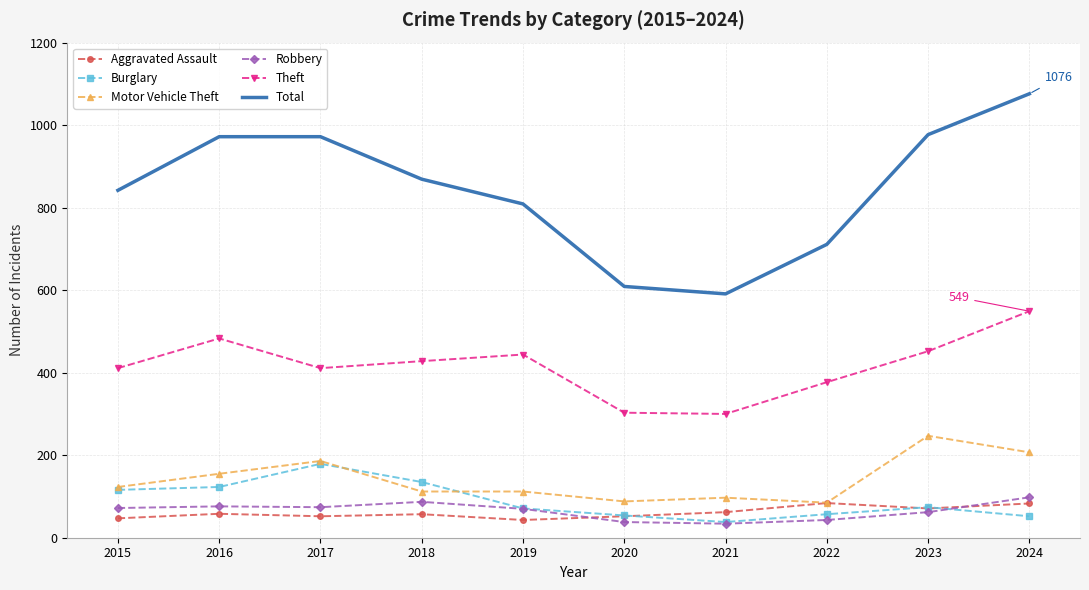

True or false: Theft and Total cross at least once.

False